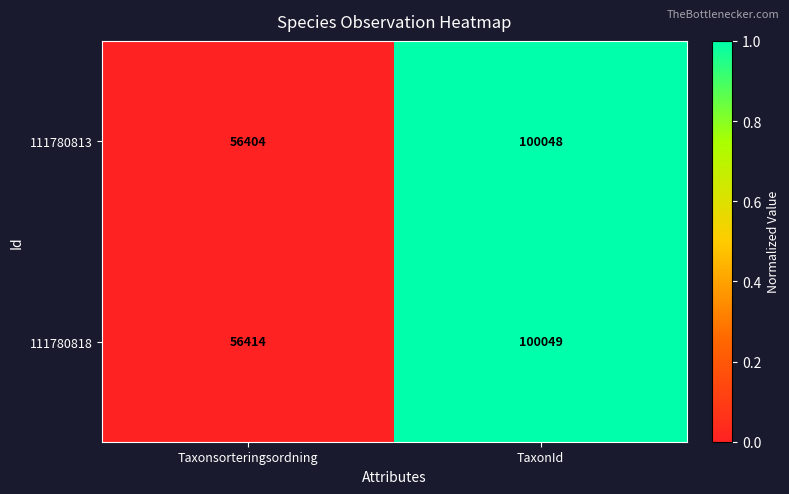

Rank the categories by 111780818 value from lowest to highest.

Taxonsorteringsordning, TaxonId